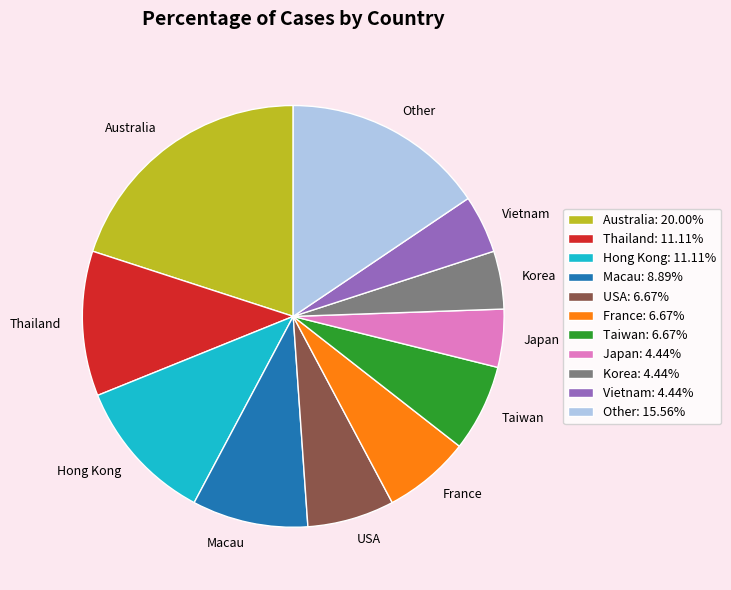

Between USA and Australia, which is larger?

Australia